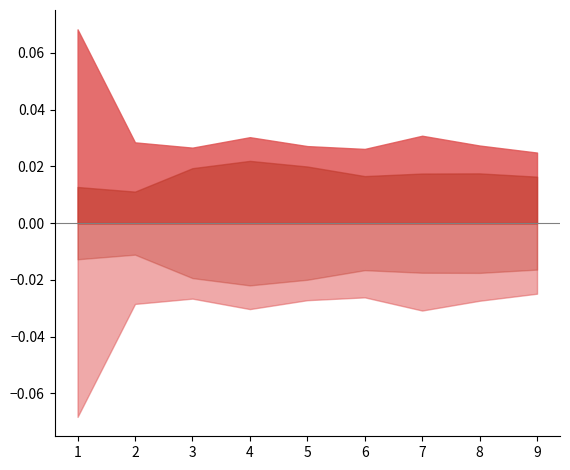

How many lines are shown in the chart?

4